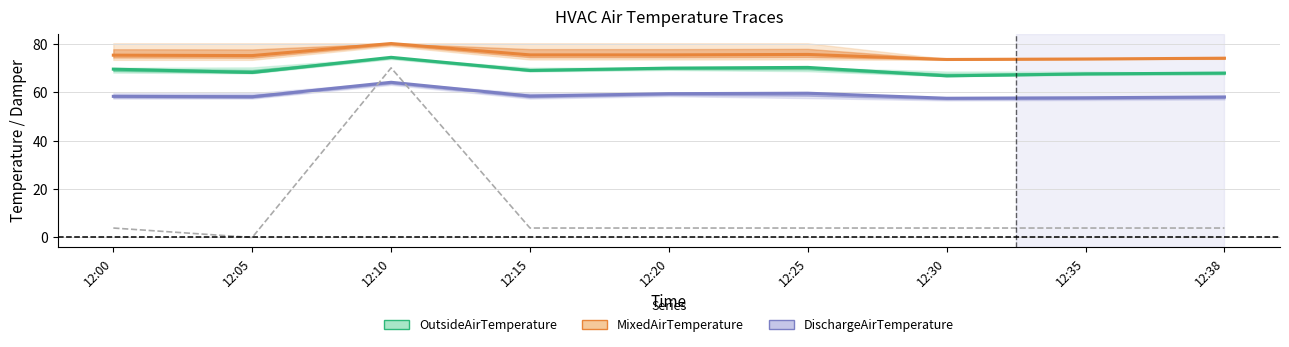

Reading right to left, transcribe all the data shown in this chart.

 Outside Air Temp: 67.9	67.5	66.7	70.2	69.9	68.9	74.4	68.1	69.5
Mixed Air Temp: 74.0	73.7	73.5	75.5	75.4	75.4	80.1	75.1	75.2
Discharge Air Temp: 58.0	57.7	57.5	59.5	59.4	58.4	64.1	58.1	58.2
Damper (×0.7): 3.9	3.9	3.9	3.9	3.9	3.9	70.0	0.0	3.9